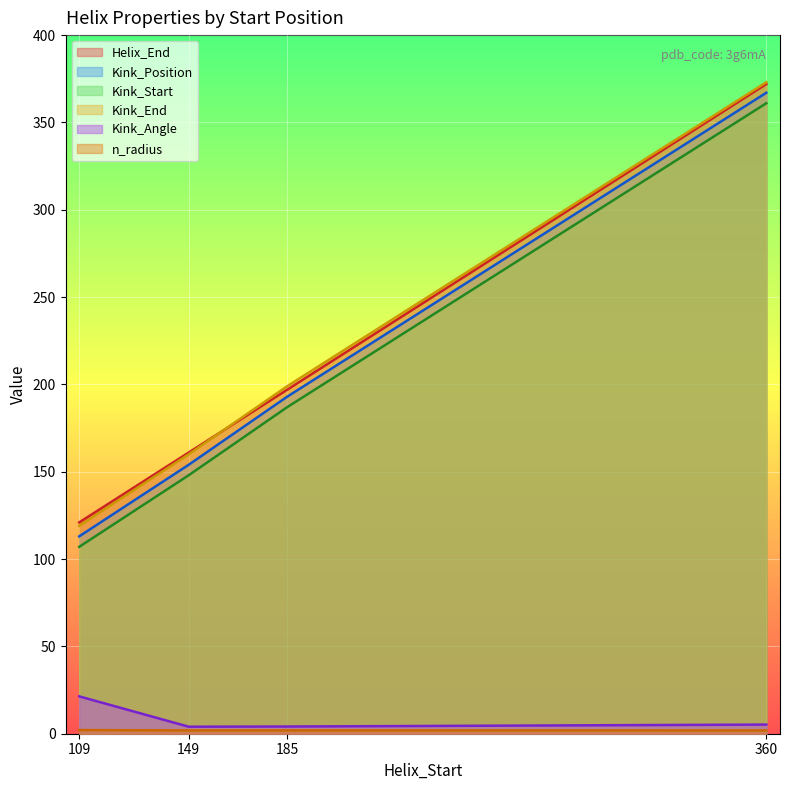

What is the spread (max minus min) of values at 149?

159.1